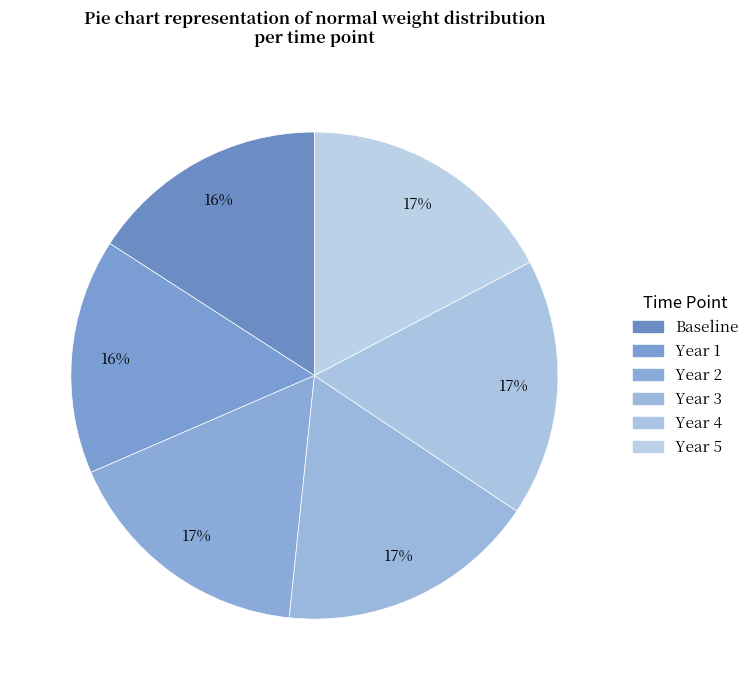

Rank the categories by value from lowest to highest.

Year 1, Baseline, Year 2, Year 4, Year 3, Year 5